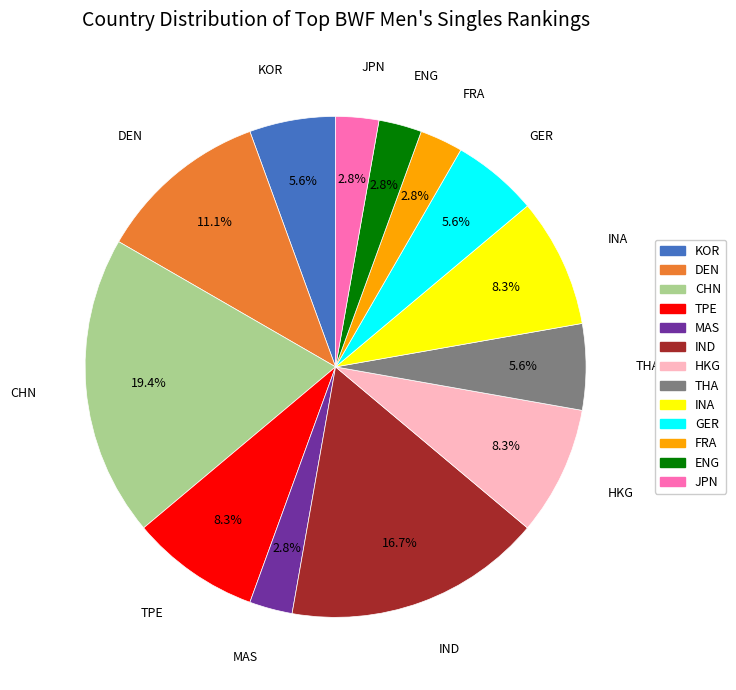

Count the number of slices in the pie.

13